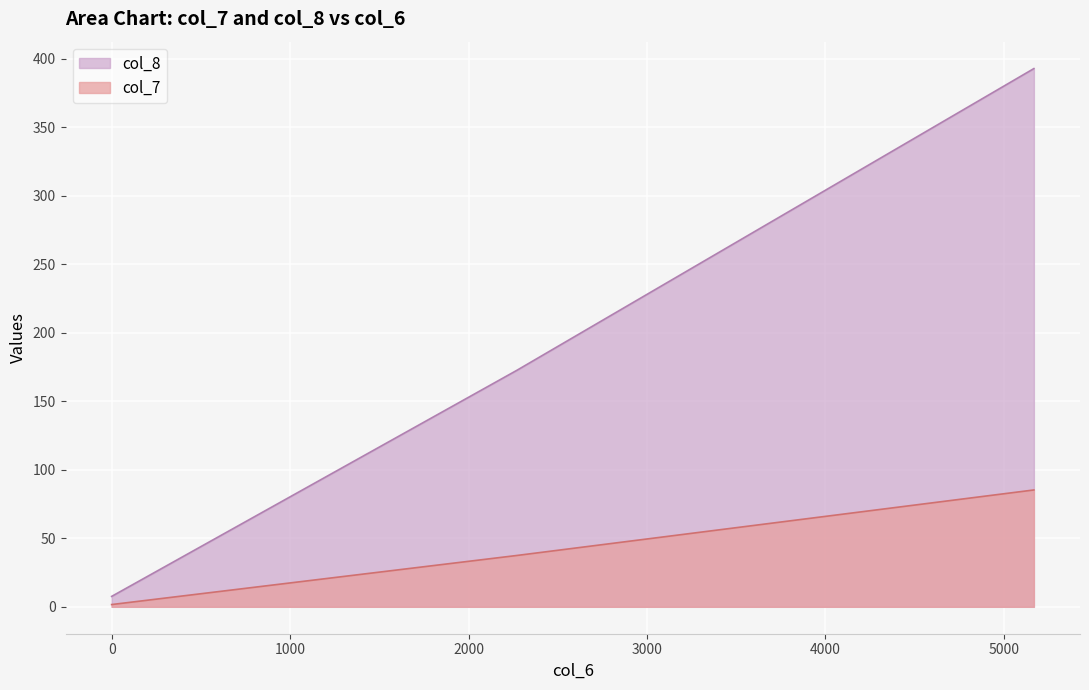

Reading left to right, list all the values displayed in this chart.

col_7: 1.6	37.4	47.8	85.3
col_8: 7.6	172.5	220.3	392.8